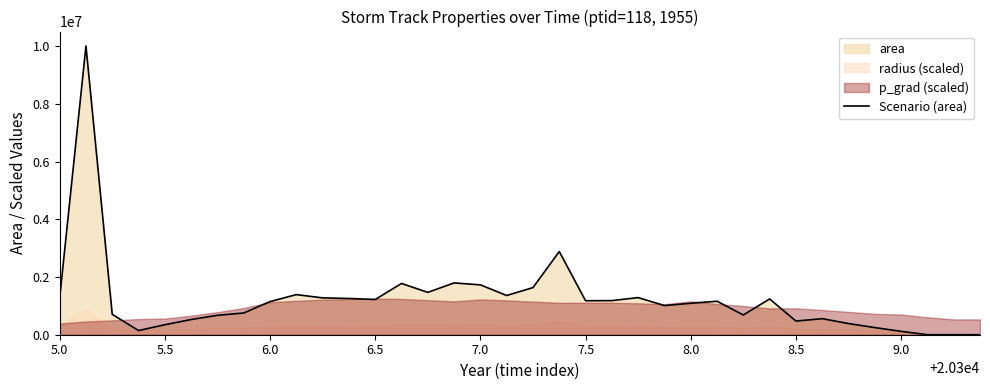

What is the maximum value for Scenario (area)?

10016250